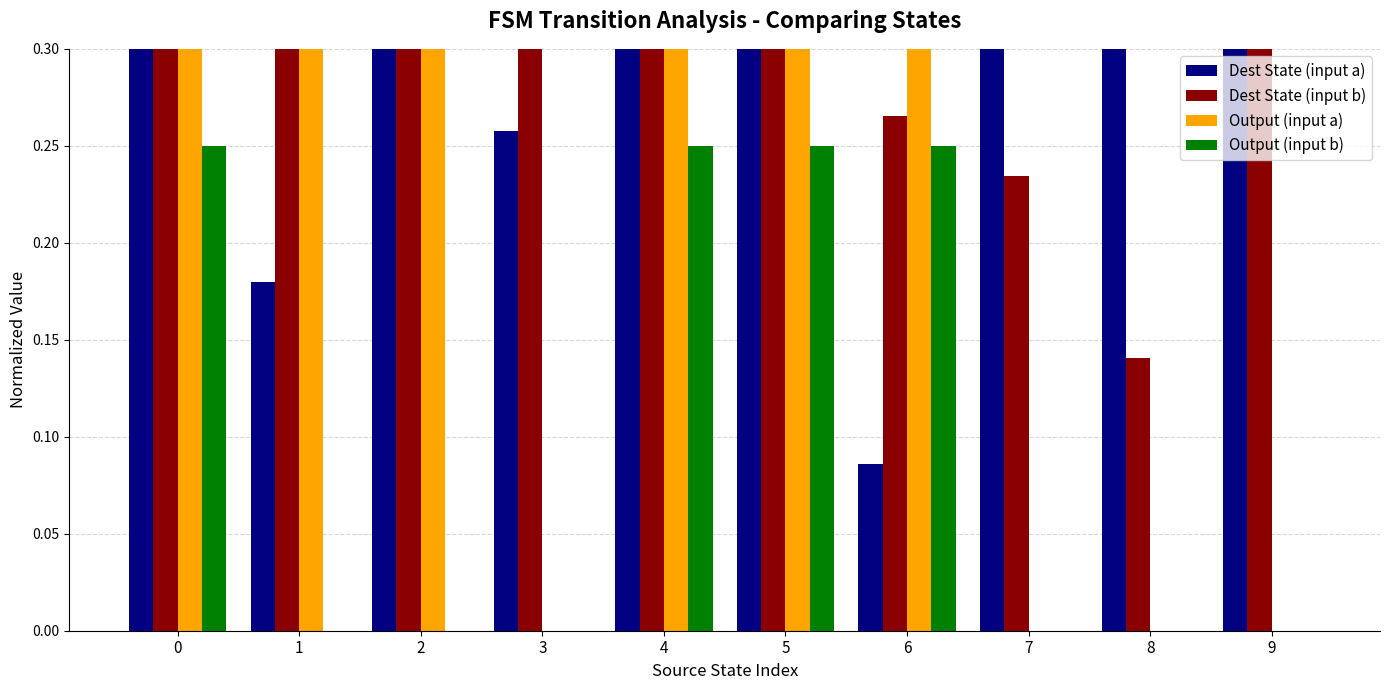

Is it true that Output (input a) equals 0.0 at 9?

True